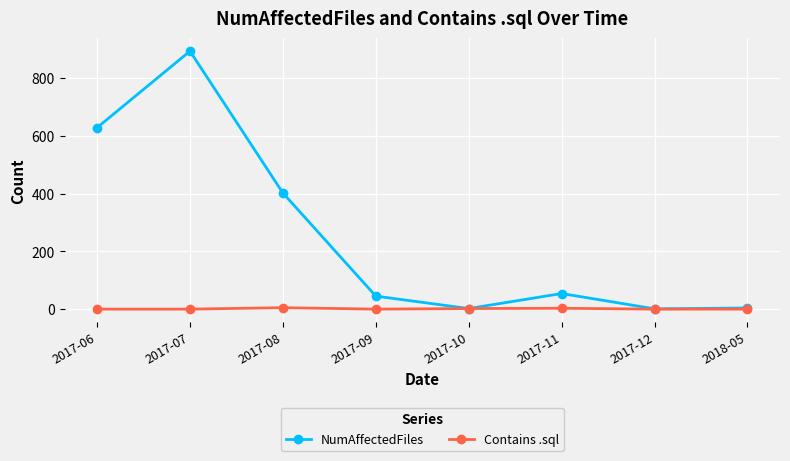

What is the difference between the NumAffectedFiles values at 2017-08 and 2017-07?

491